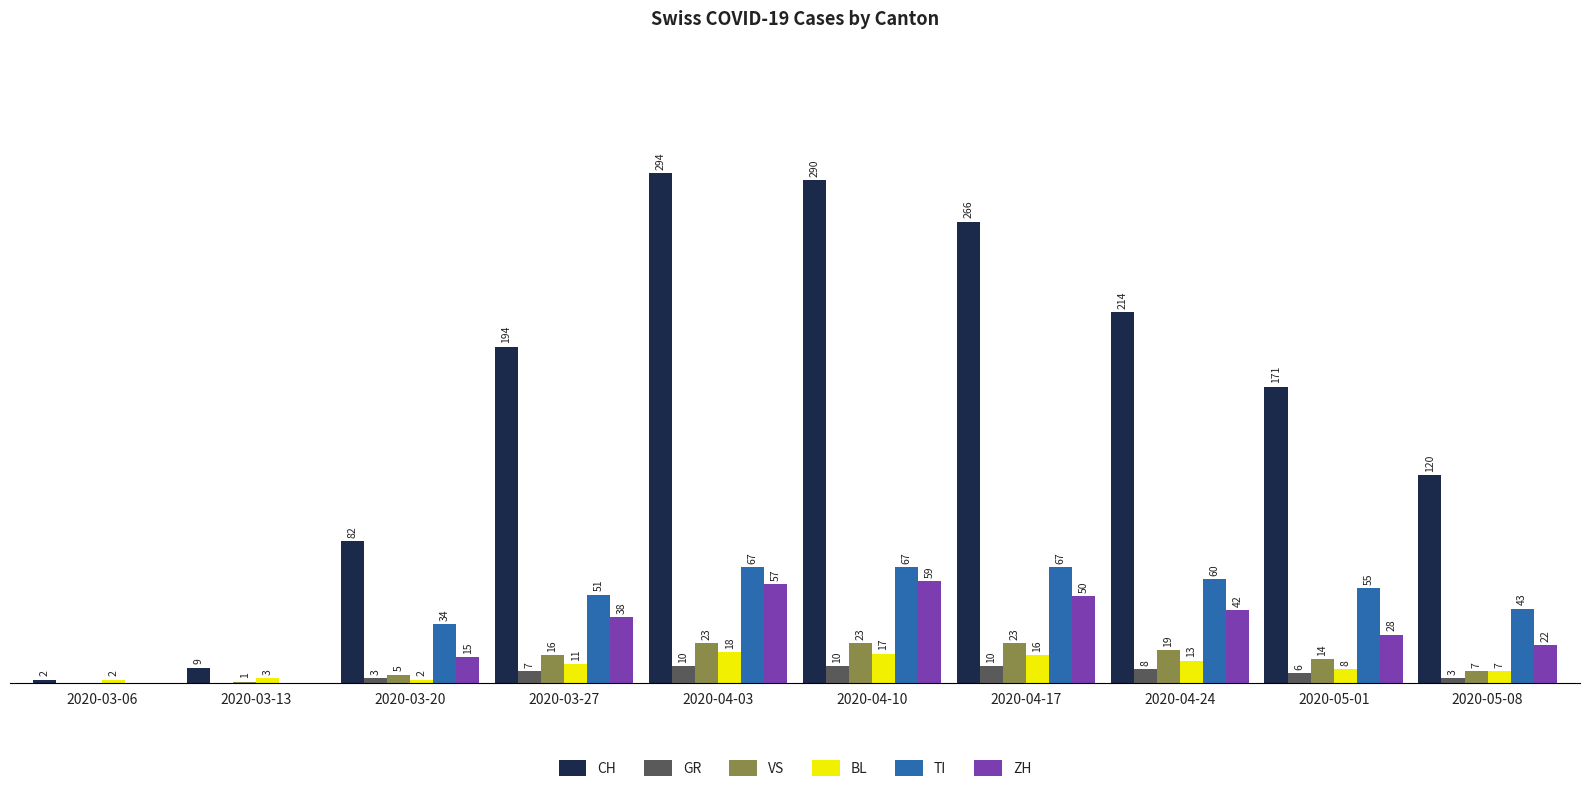

What are all the series names shown in the legend?

CH, GR, VS, BL, TI, ZH